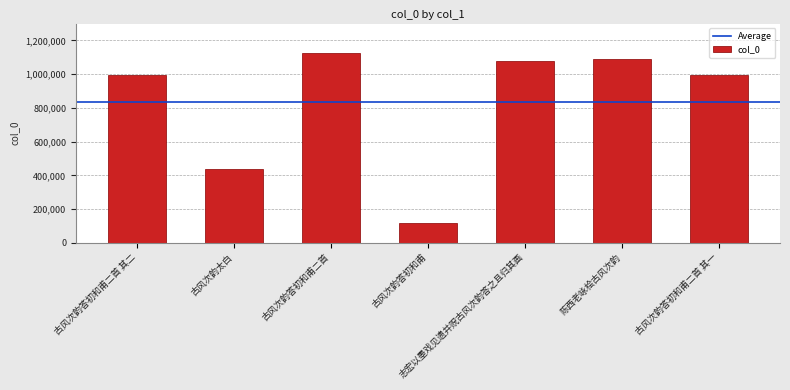

Where is the data nearest to the value 620853?

古风次韵太白